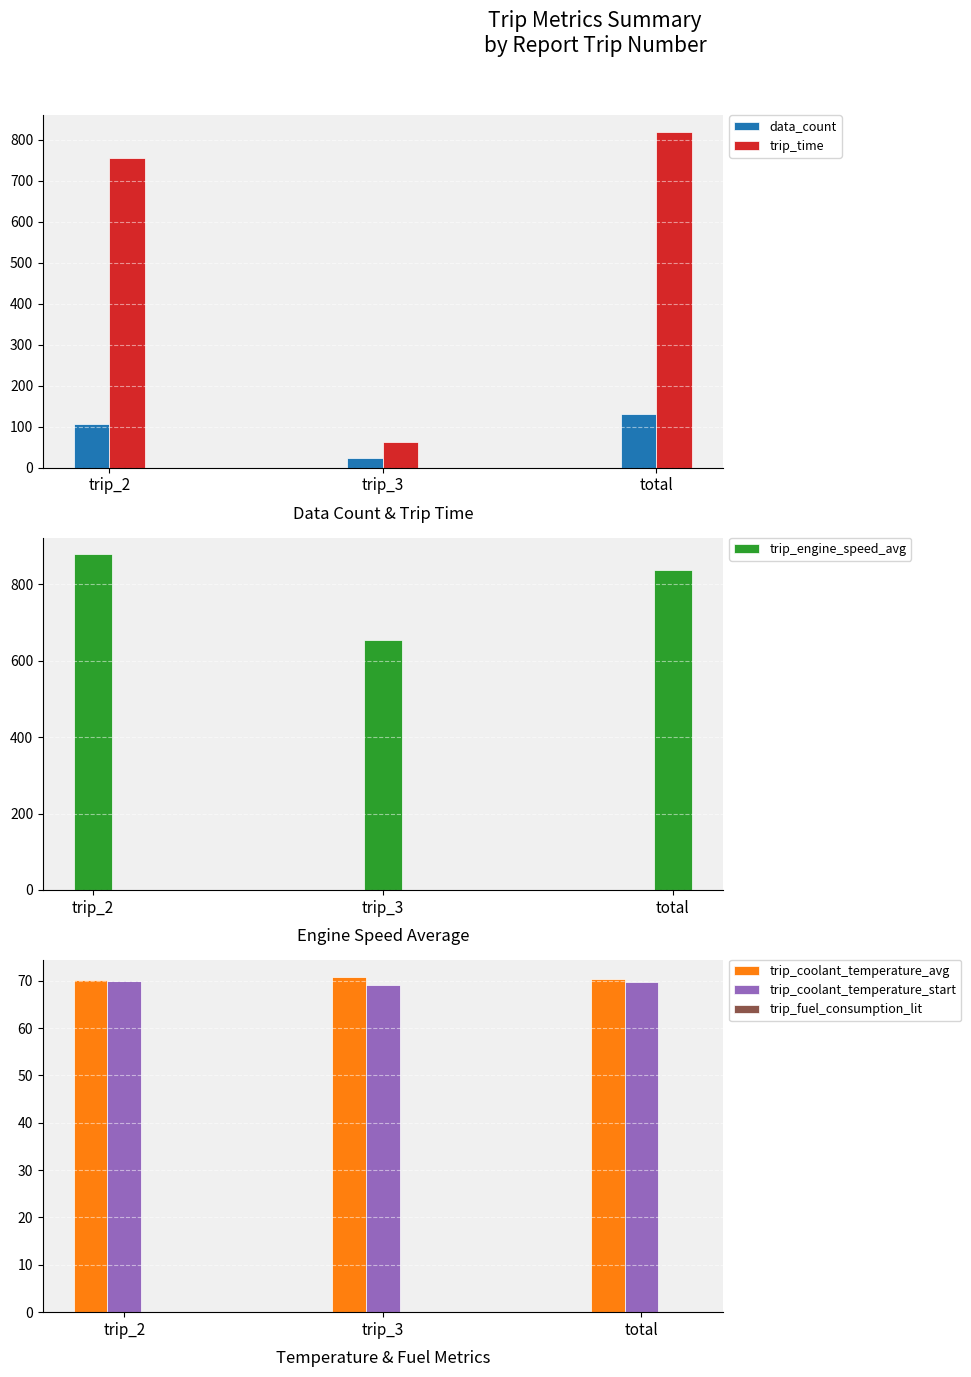

Reading left to right, list all the values displayed in this chart.

data_count: trip_2=108.0	trip_3=24.0	total=132.0
trip_time: trip_2=757.0	trip_3=62.0	total=819.0
trip_engine_speed_avg: trip_2=878.0	trip_3=652.8	total=837.1
trip_coolant_temperature_avg: trip_2=70.2	trip_3=70.9	total=70.3
trip_coolant_temperature_start: trip_2=70.0	trip_3=69.0	total=69.8
trip_fuel_consumption_lit: trip_2=0.1	trip_3=0.0	total=0.1